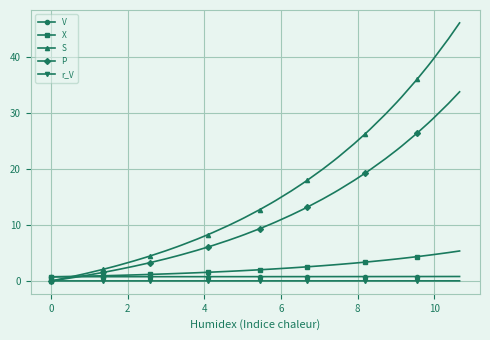

Which series has the largest total across all categories?

S